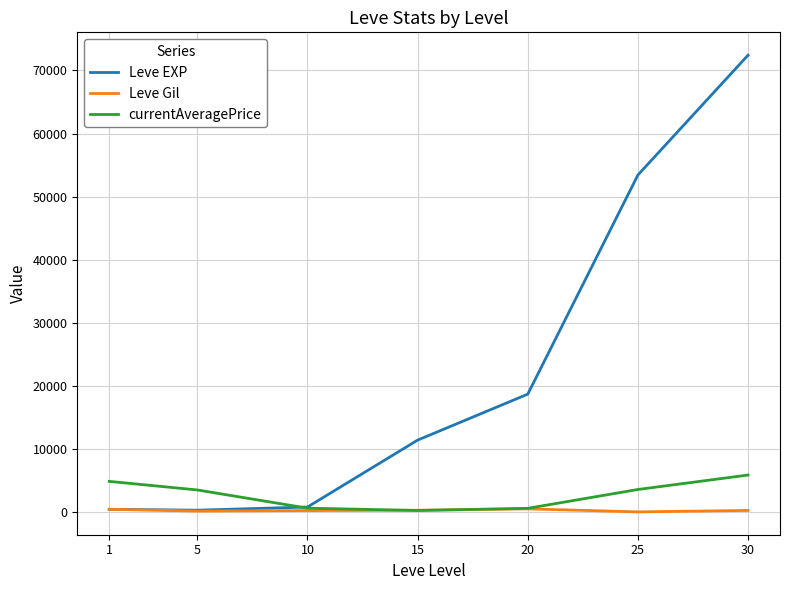

Read the Leve EXP value at 10.

780.0